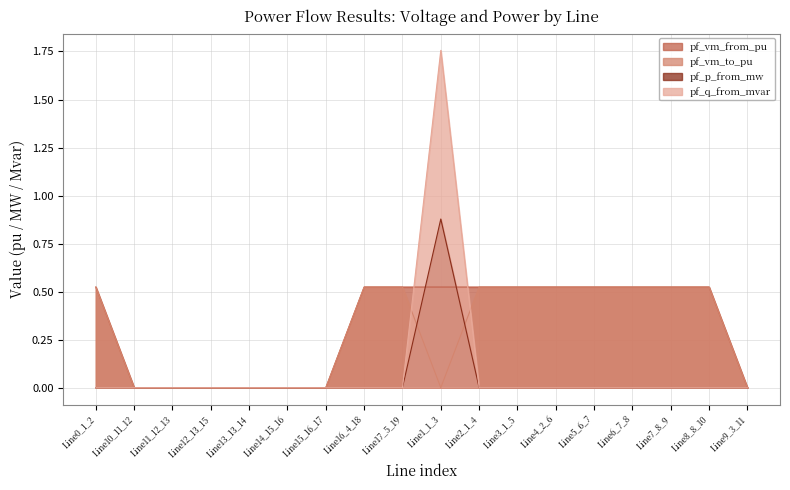

How many pf_vm_to_pu values are between 0 and 1?

18